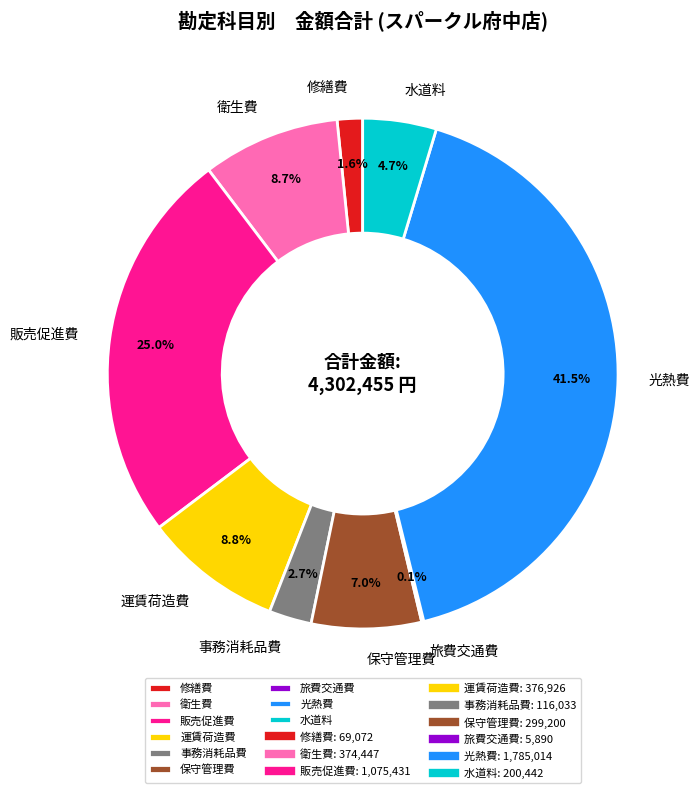

Which has a higher value, 光熱費 or 事務消耗品費?

光熱費